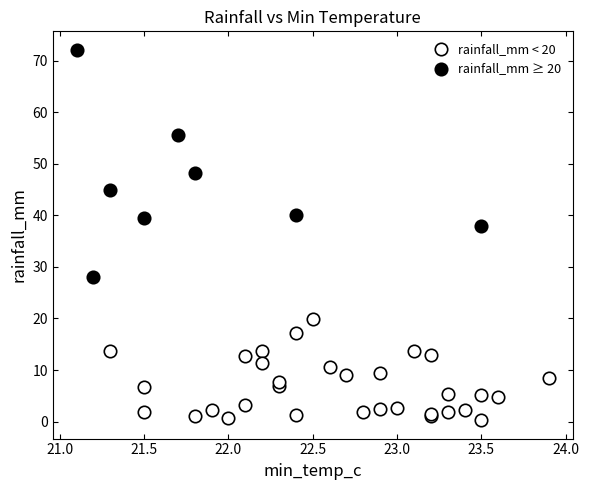

What are all the series names shown in the legend?

rainfall_mm < 20, rainfall_mm ≥ 20